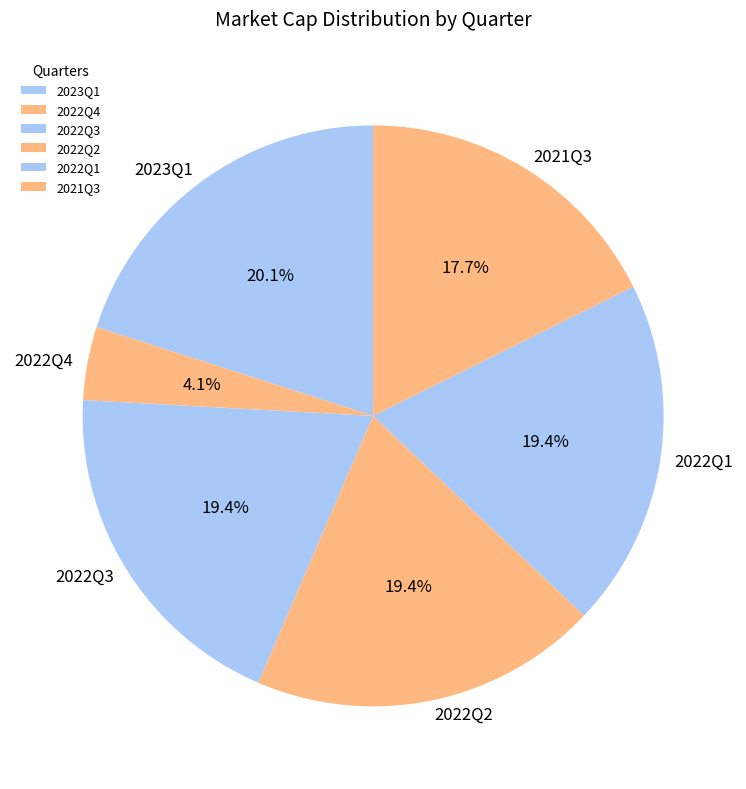

To the nearest percent, what is the average slice percentage?

17%